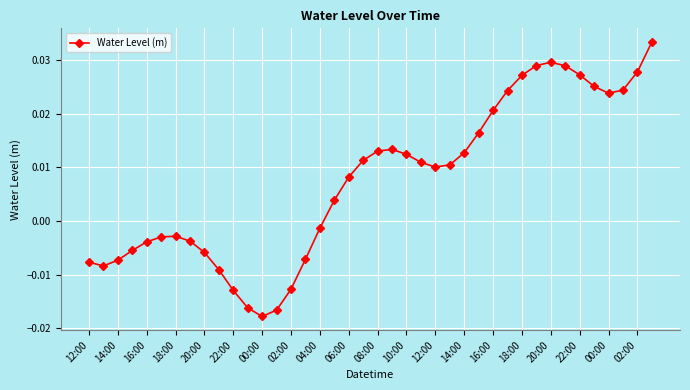

True or false: the data has more than 2 interior local peaks.

True